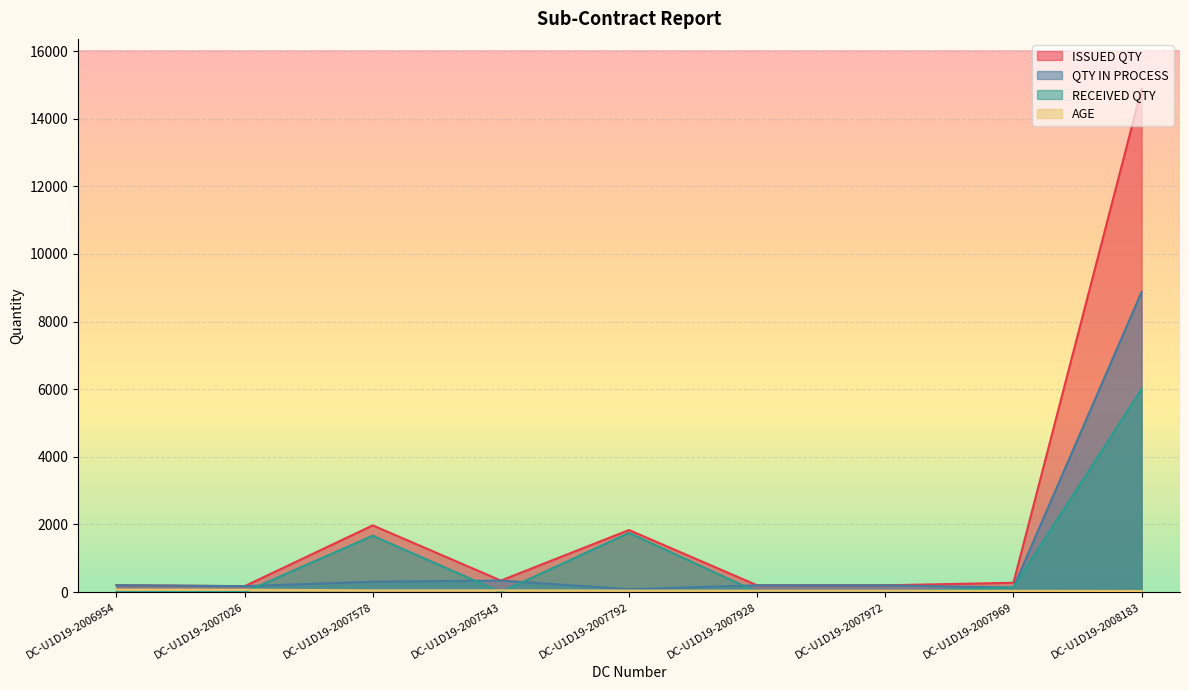

True or false: ISSUED QTY and AGE intersect in this chart.

False